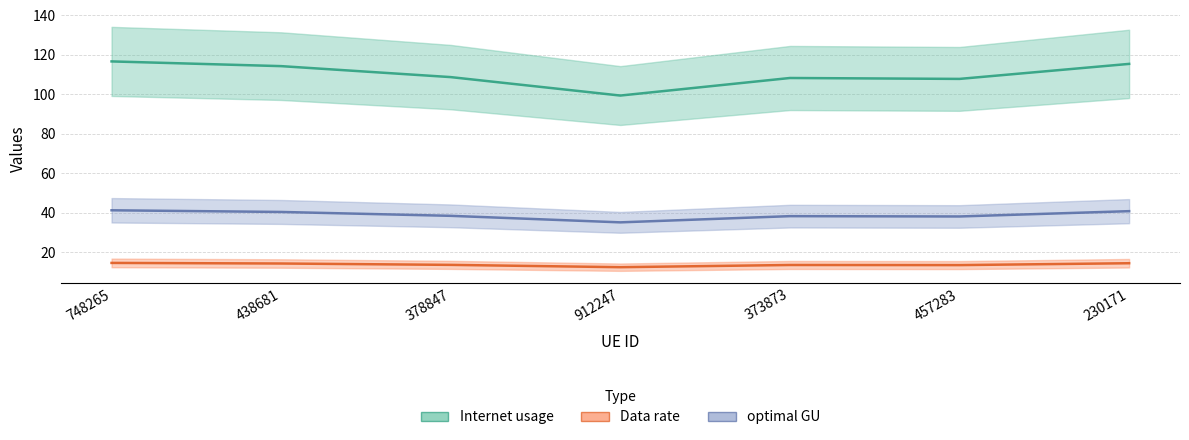

The value of Internet usage at 230171 is 115.5. True or false?

True